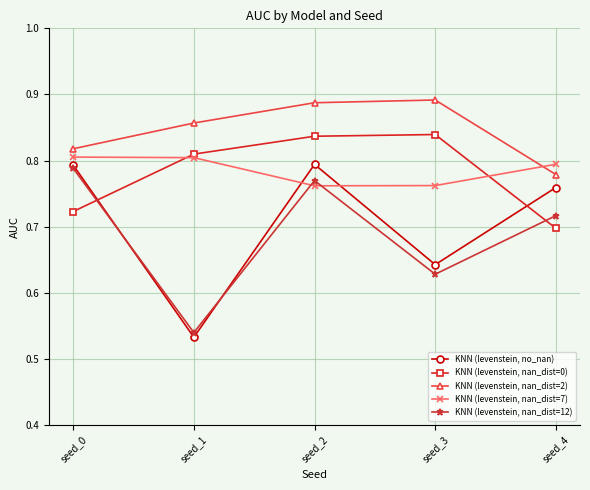

At seed_0, list the series in order from smallest to largest.

KNN (levenstein, nan_dist=0), KNN (levenstein, nan_dist=12), KNN (levenstein, no_nan), KNN (levenstein, nan_dist=7), KNN (levenstein, nan_dist=2)